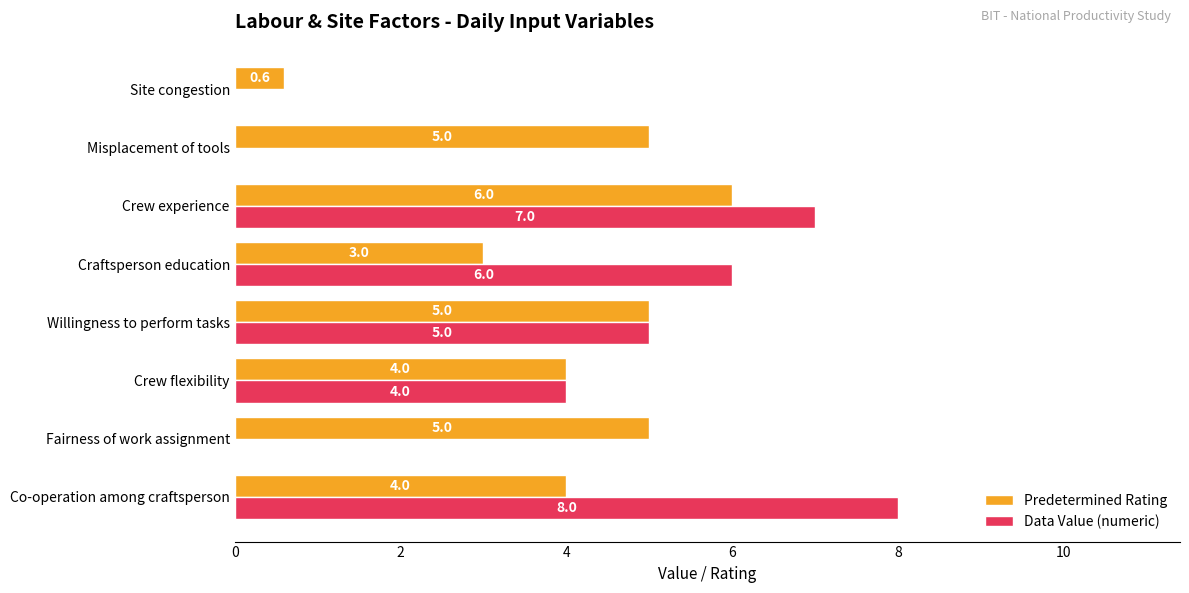

What is the sum of all Data Value (numeric) values?

30.0